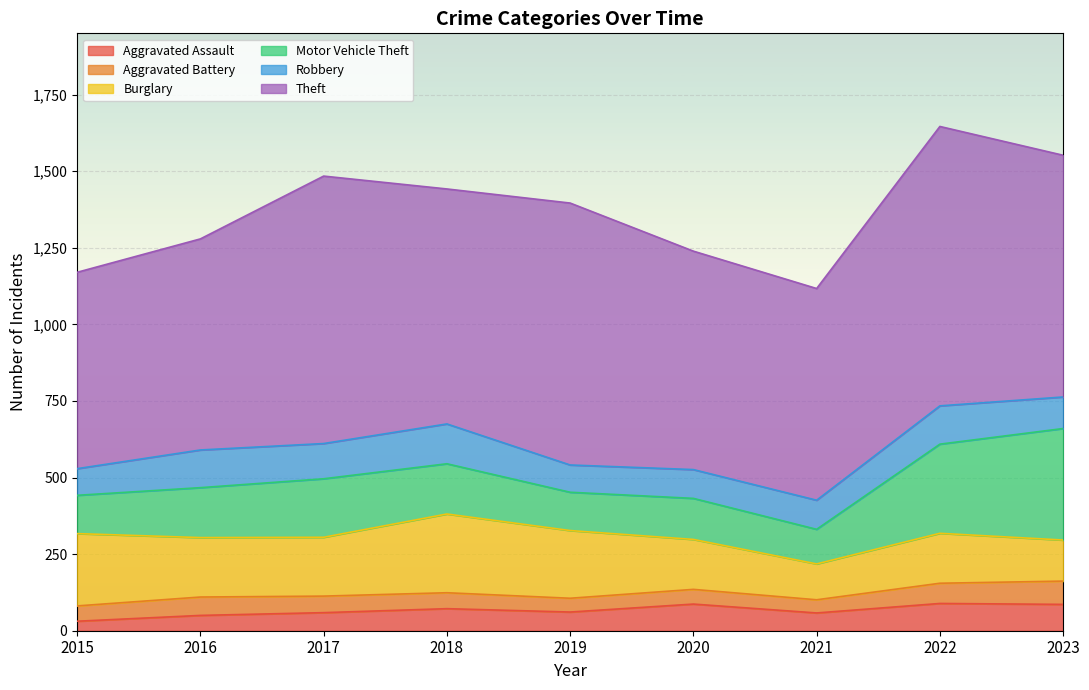

True or false: Robbery has a value of 87 at 2015.

True